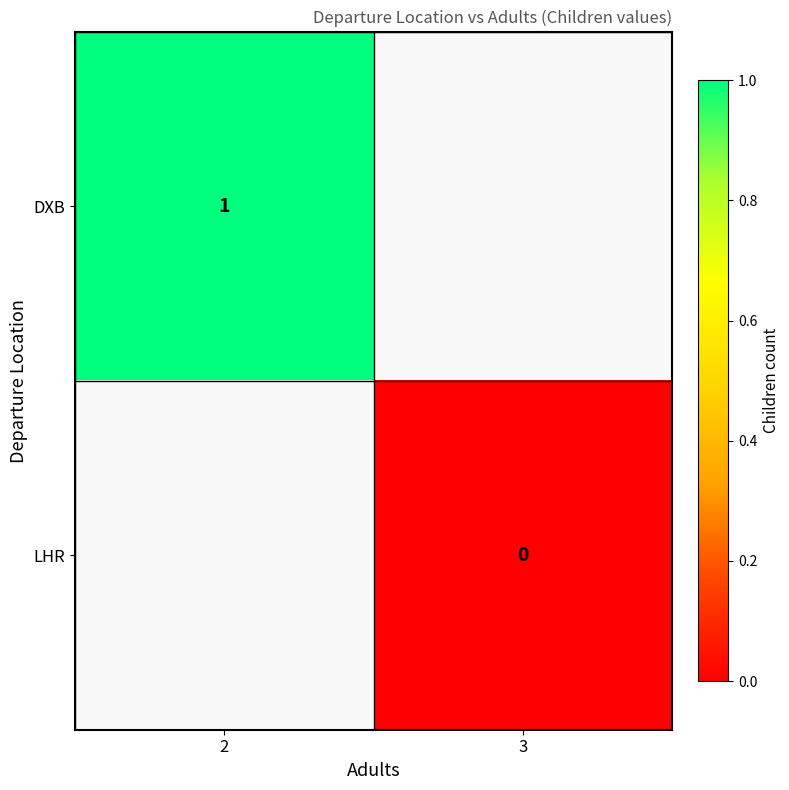

The DXB series shows 0 at 2. True or false?

False